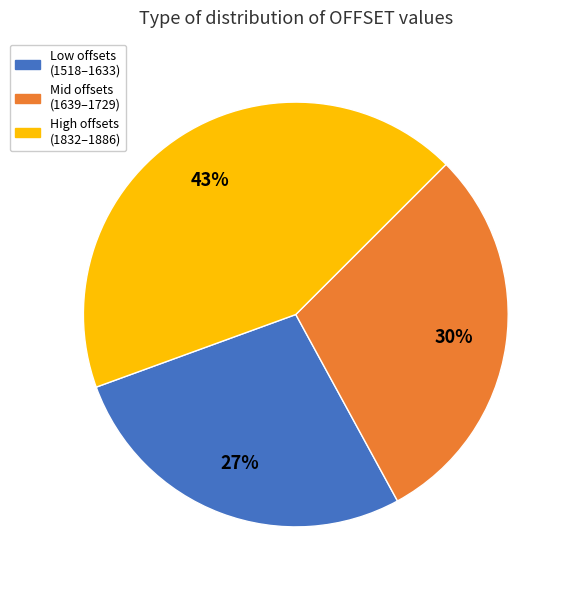

What is the ratio of the value at Mid offsets (1639–1729) to the value at Low offsets (1518–1633)?

1.1